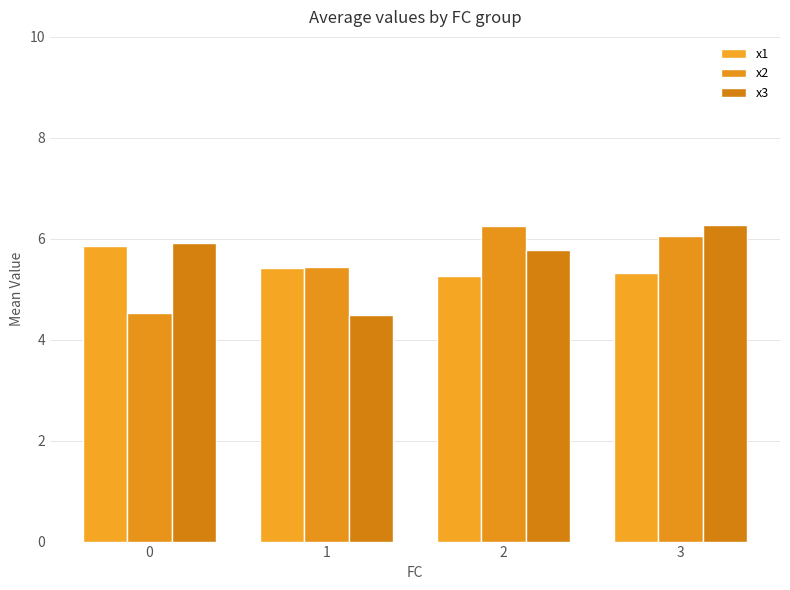

How many bars are there in each group?

3